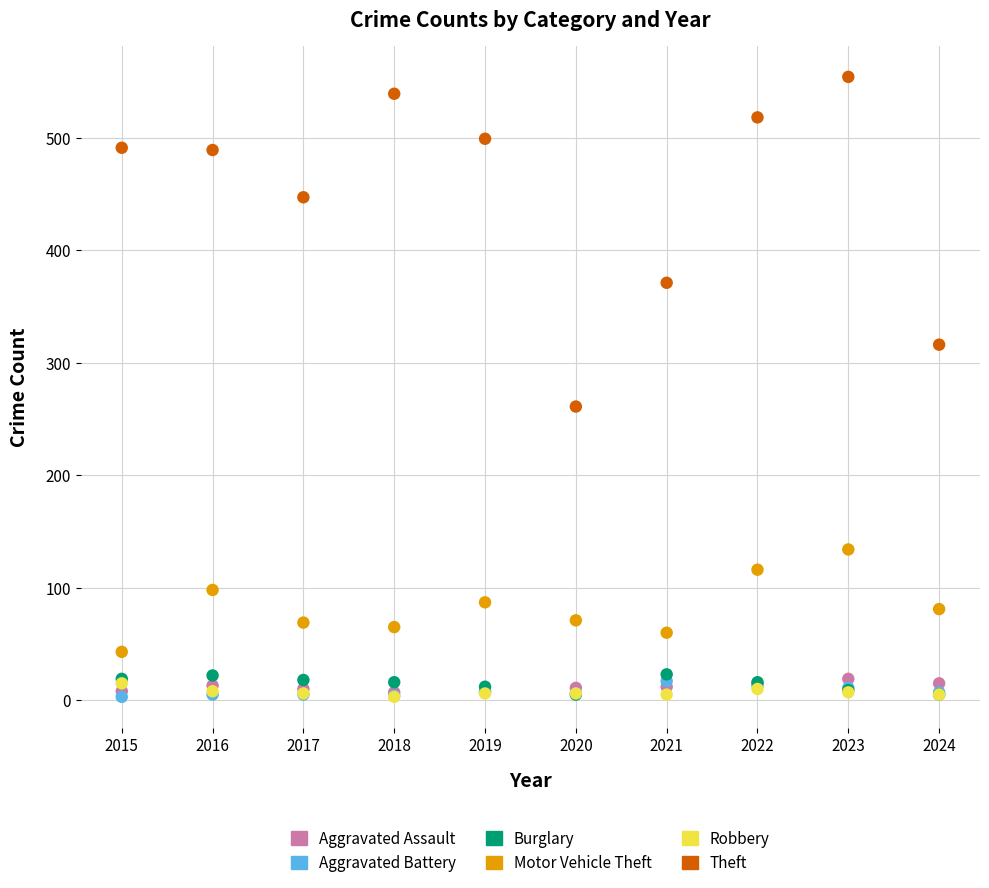

Across all series, what Y value is closest to 278?

261